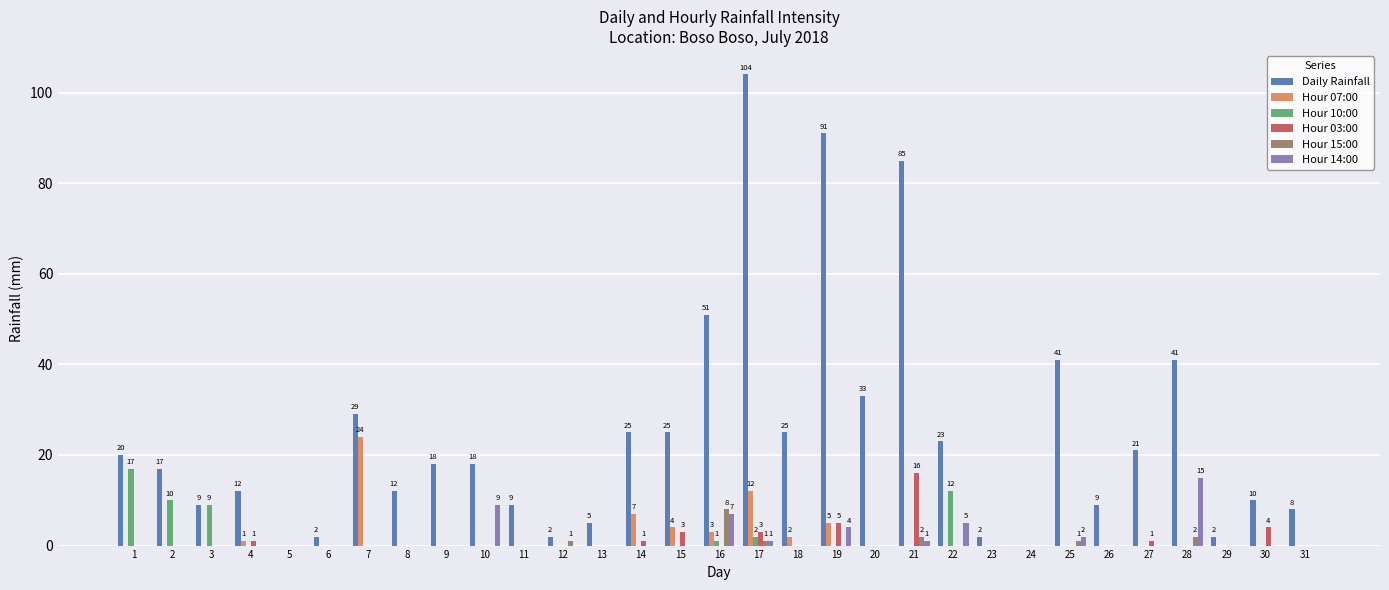

At which category is the sum across all series the highest?

17